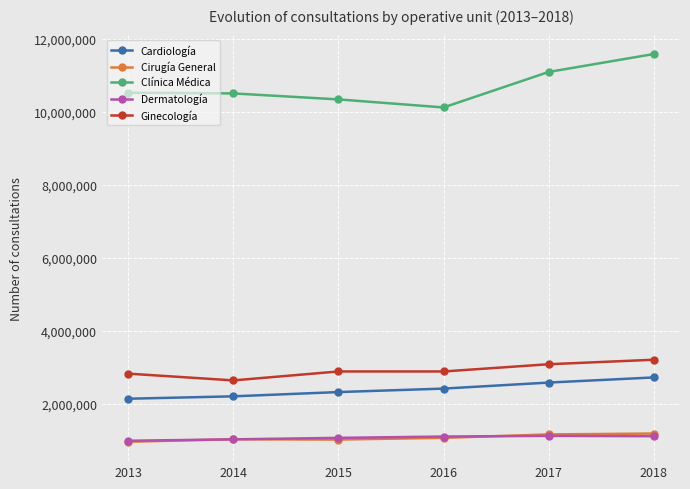

True or false: Clínica Médica and Cirugía General intersect in this chart.

False